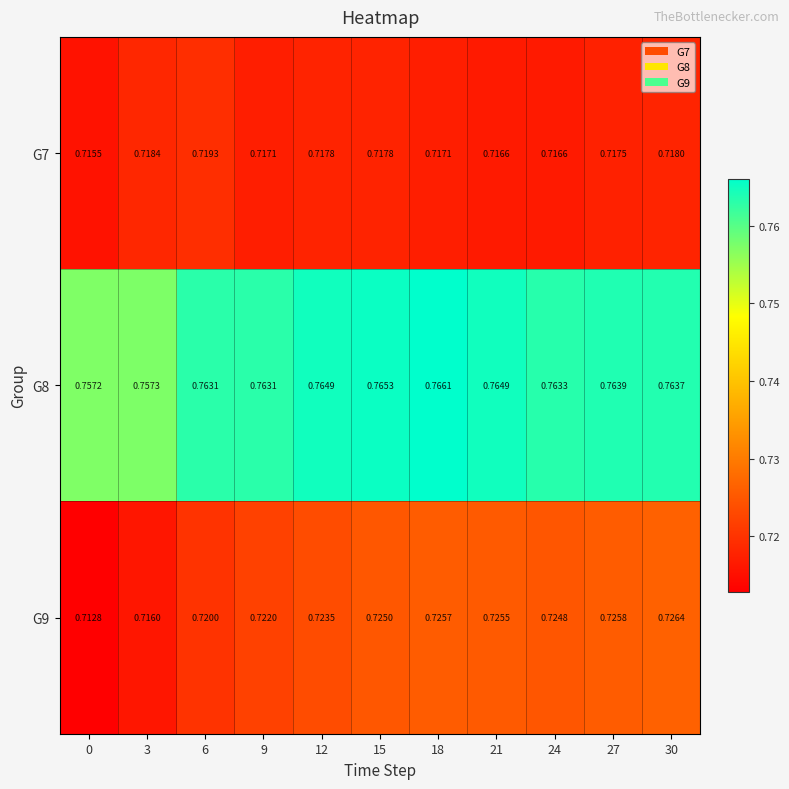

Is the value of G7 at 24 greater than the value of G8 at 3?

No